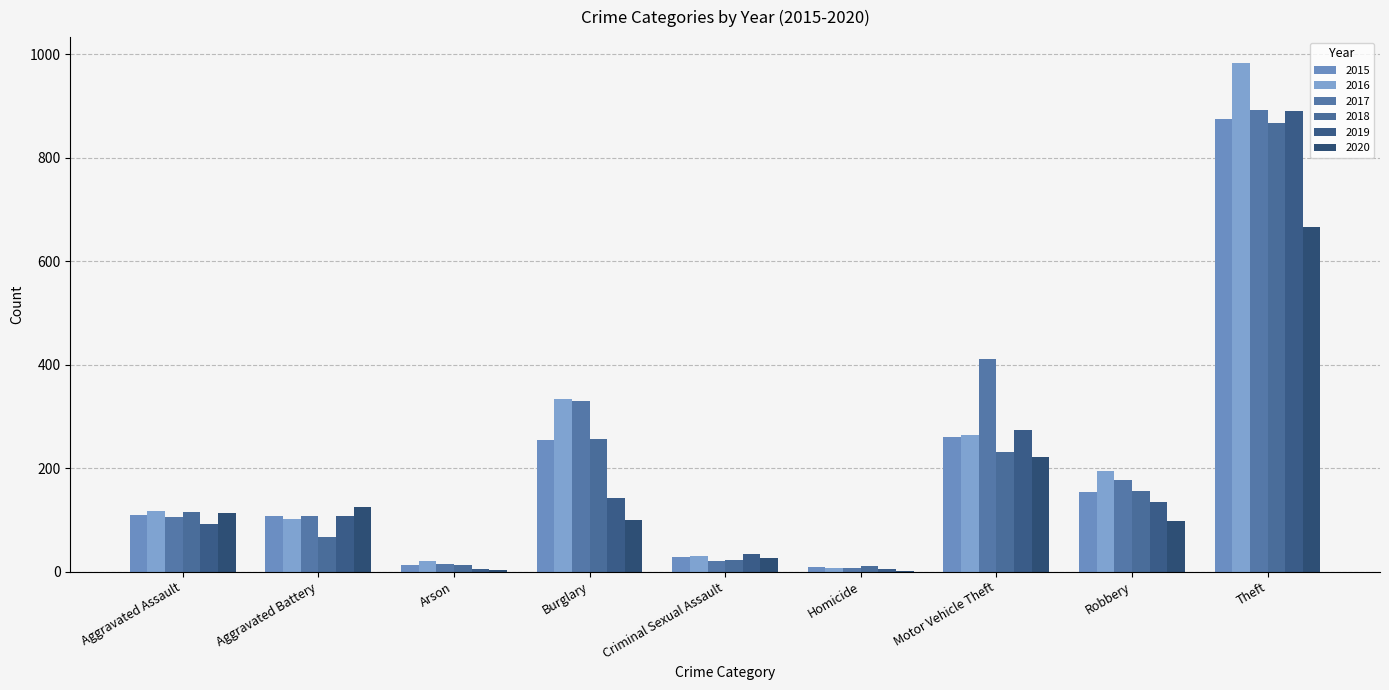

Are the bars grouped side by side (vs. stacked)?

Yes